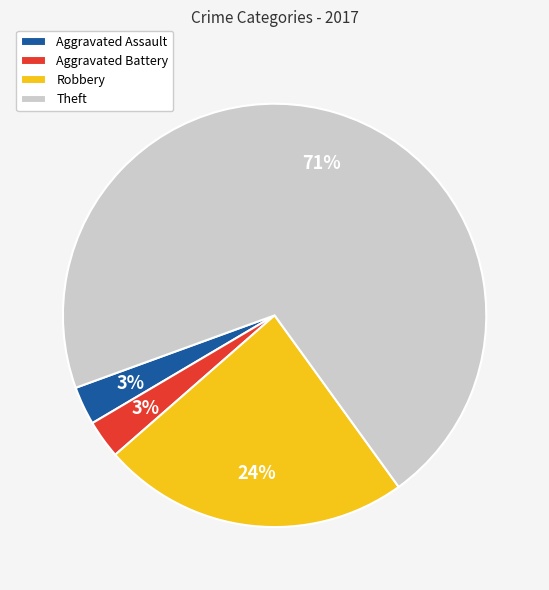

To the nearest percent, what is the combined percentage of Aggravated Battery and Aggravated Assault?

6%